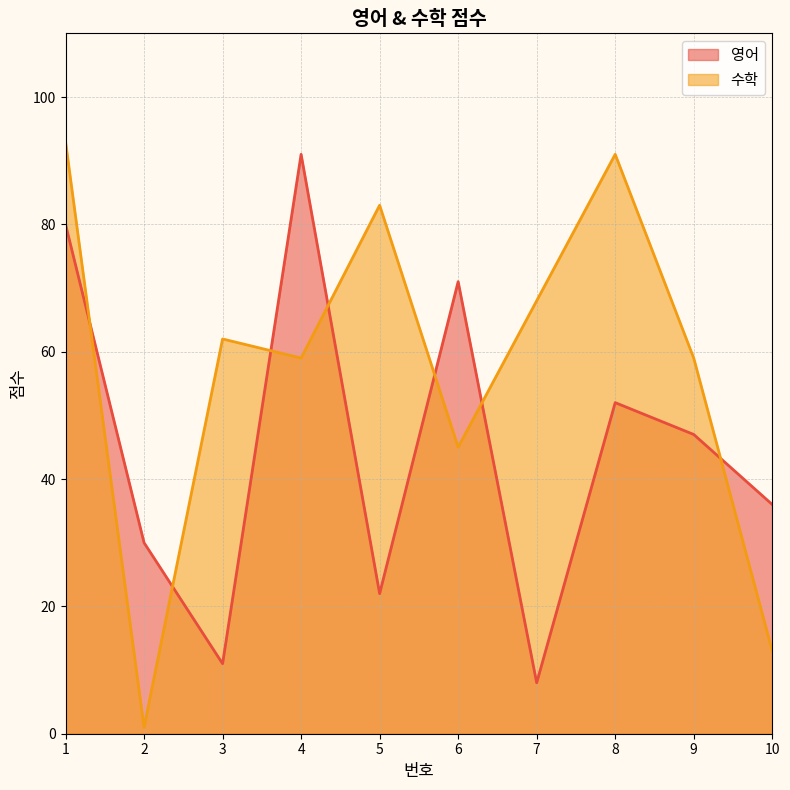

At which category does 수학 reach its first local peak?

3